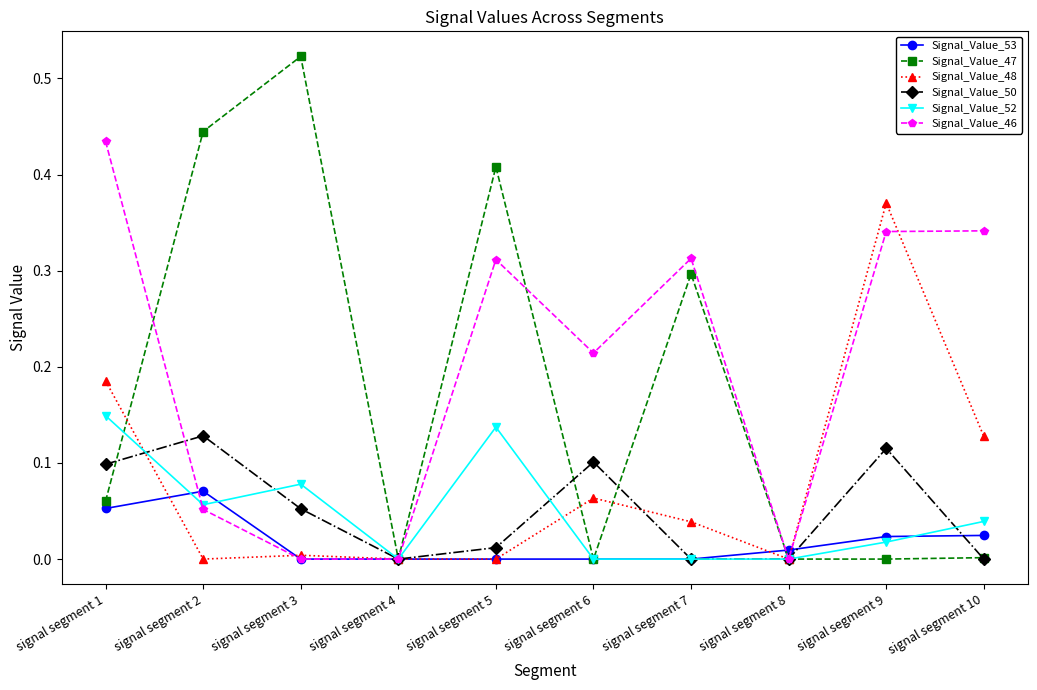

At which category is the sum across all series the highest?

signal segment 1